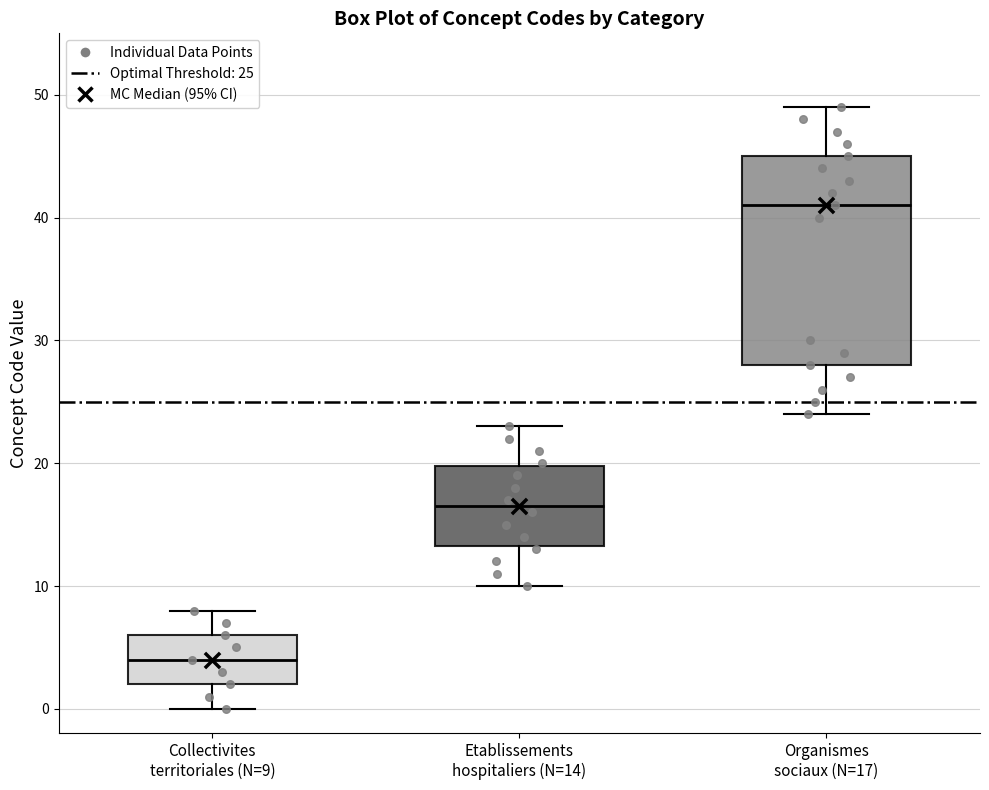

Reading left to right, read every box against the y-axis: the position of its median line, the range the box covers, and the ends of its whiskers. The values are not printed on the chart, so give them approximately, as read against the axis.

Collectivites territoriales (N=9): median 4, box 2 to 6, whiskers 0 to 8
Etablissements hospitaliers (N=14): median 17, box 13 to 20, whiskers 10 to 23
Organismes sociaux (N=17): median 41, box 28 to 45, whiskers 24 to 49